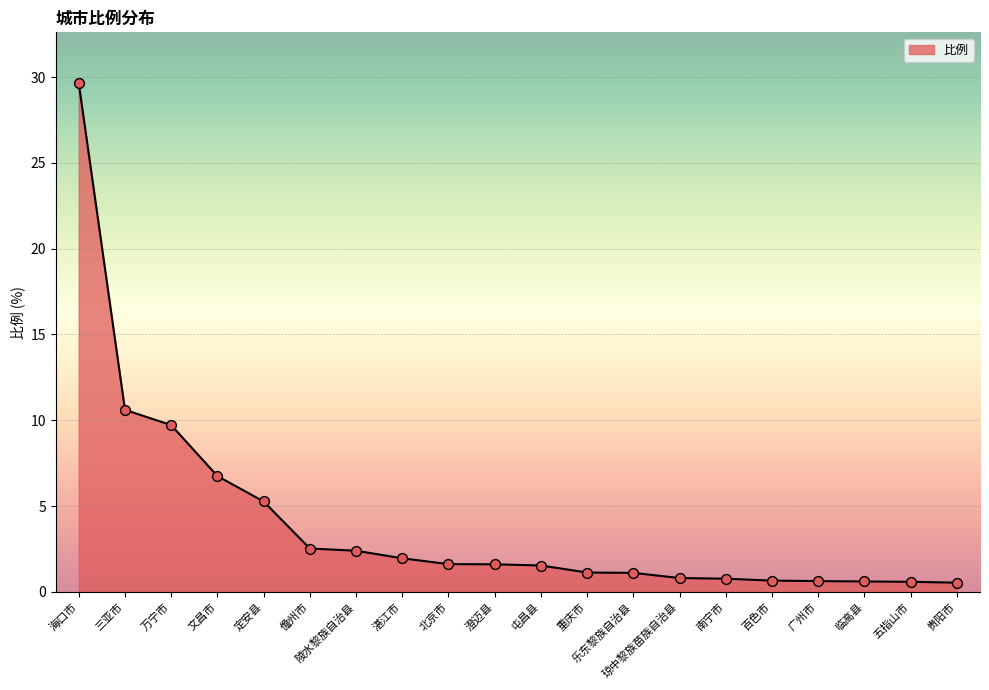

What is the change in value from 定安县 to 湛江市?

-3.3